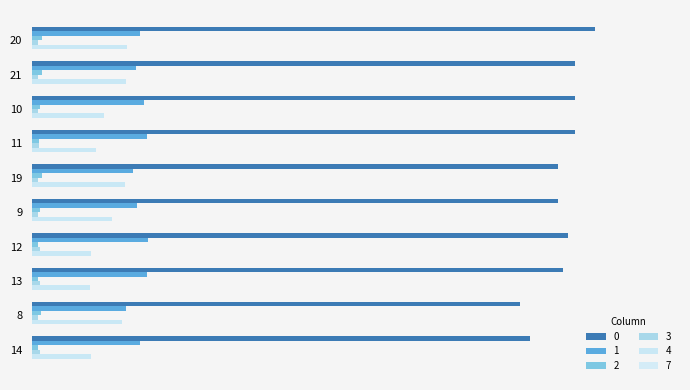

What is the average value of the 1 series?

0.7